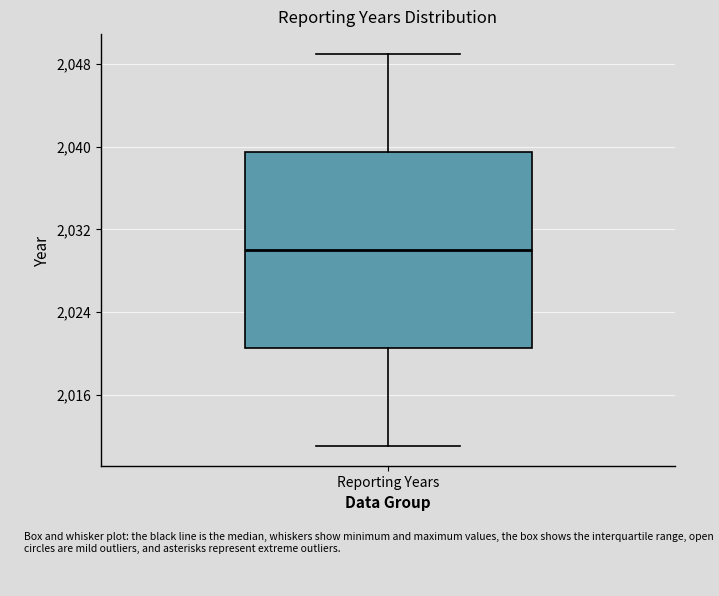

Transcribe this box plot: give where the median line is, the range the box spans, and where the two whiskers end, as read against the y-axis. The values are not printed on the chart, so give them approximately, as read against the axis.

median 2030, box 2021 to 2040, whiskers 2011 to 2049